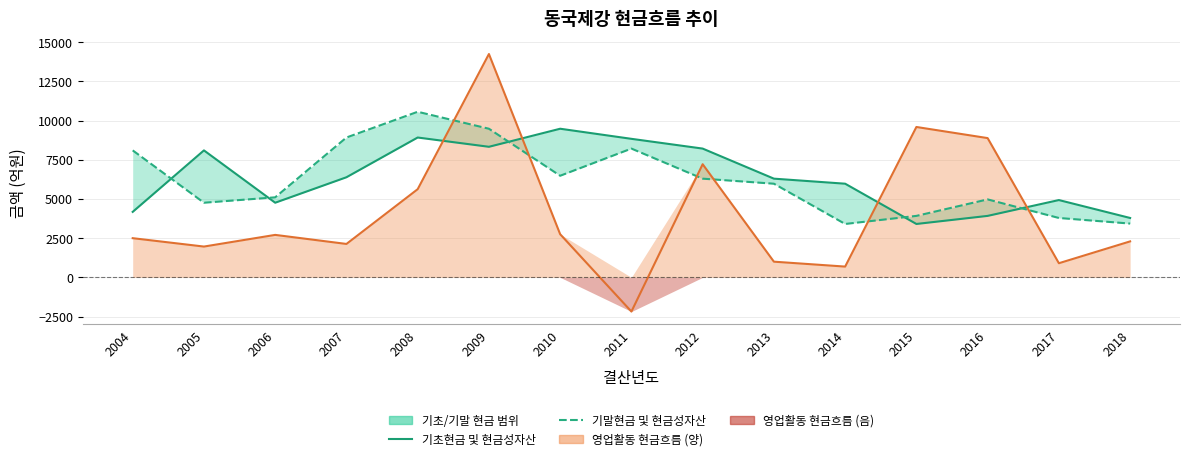

What is the sum of all 기말현금 및 현금성자산 values?

93413.6